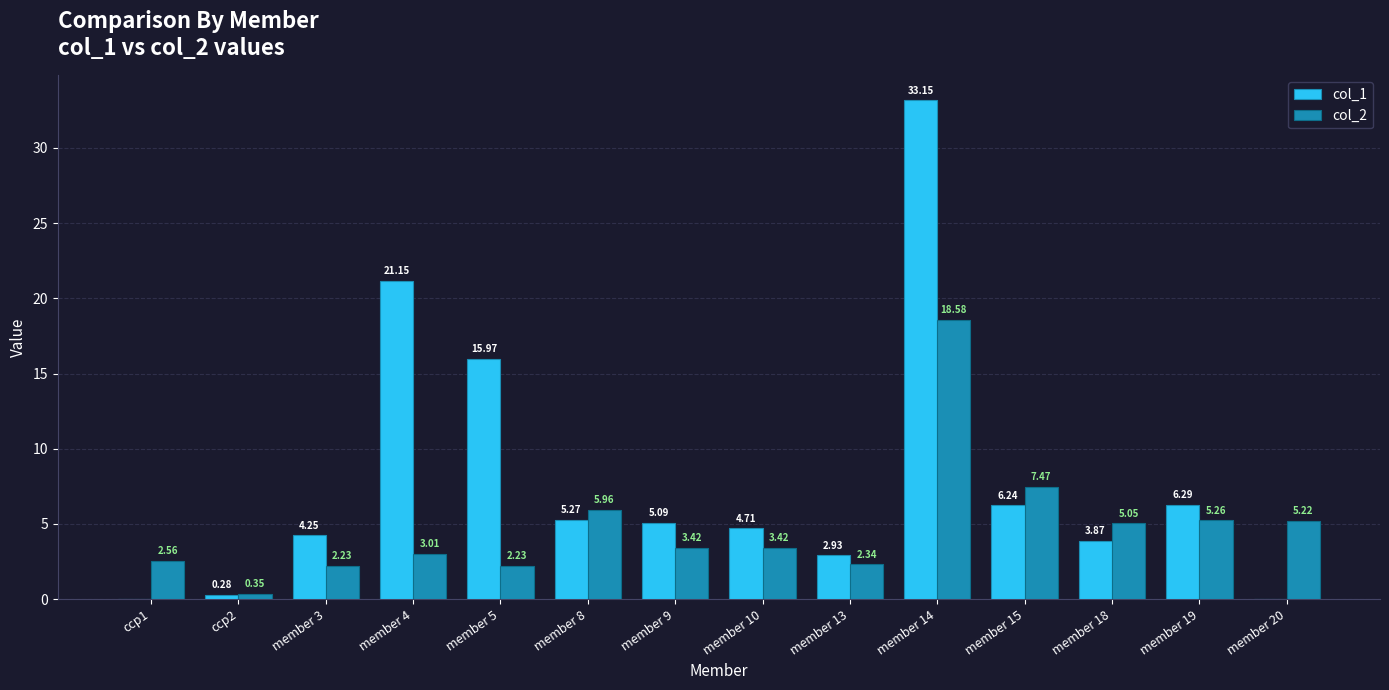

What is the maximum value for col_2?

18.6